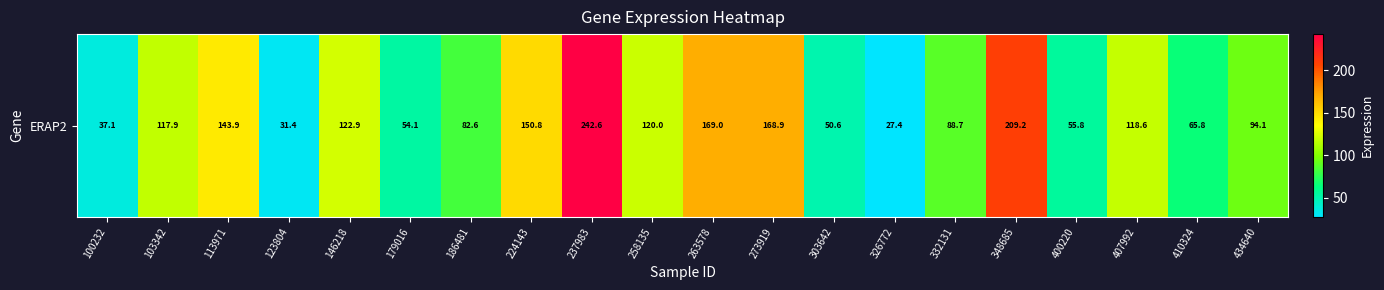

How many data points are above 117?

10